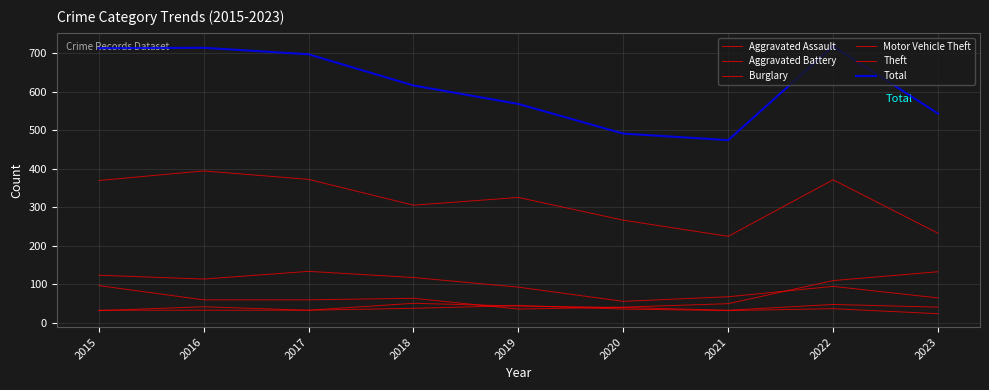

At which label is Aggravated Assault closest to 41?

2023